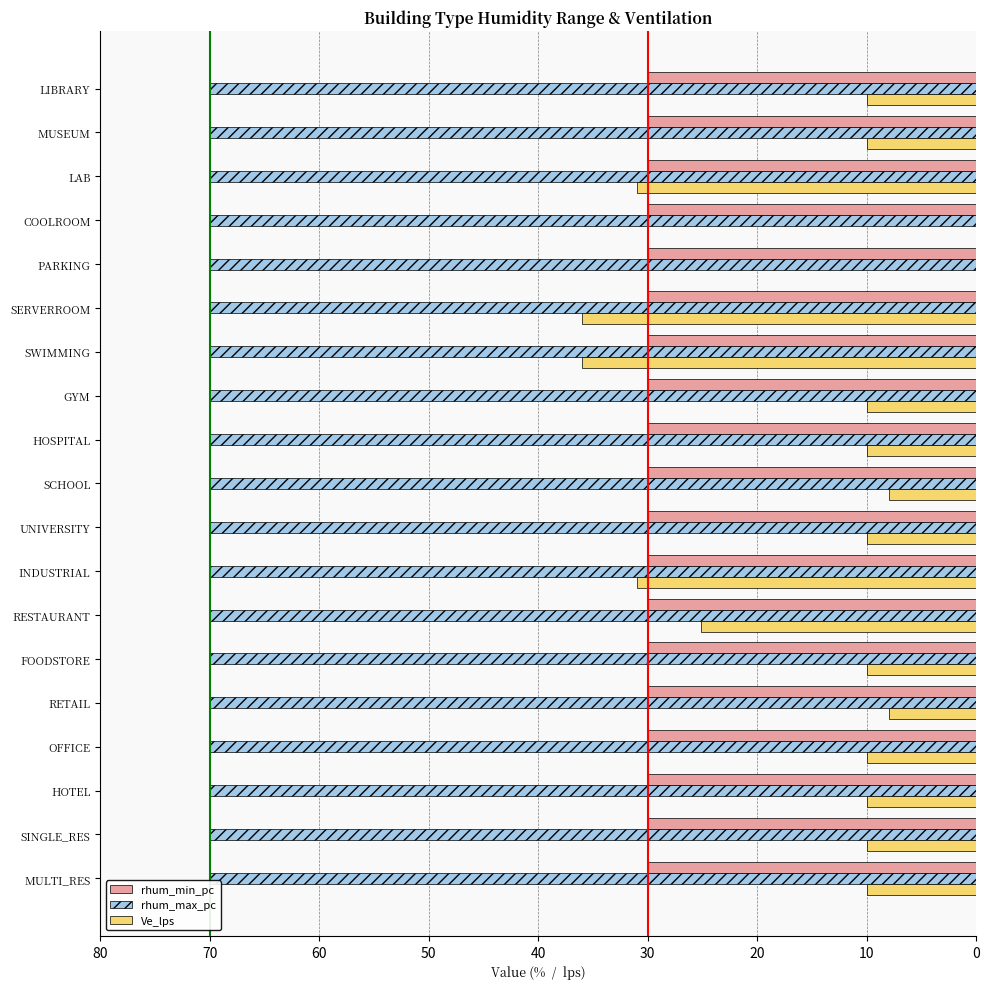

Between INDUSTRIAL and SCHOOL, which series saw the biggest shift?

Ve_lps